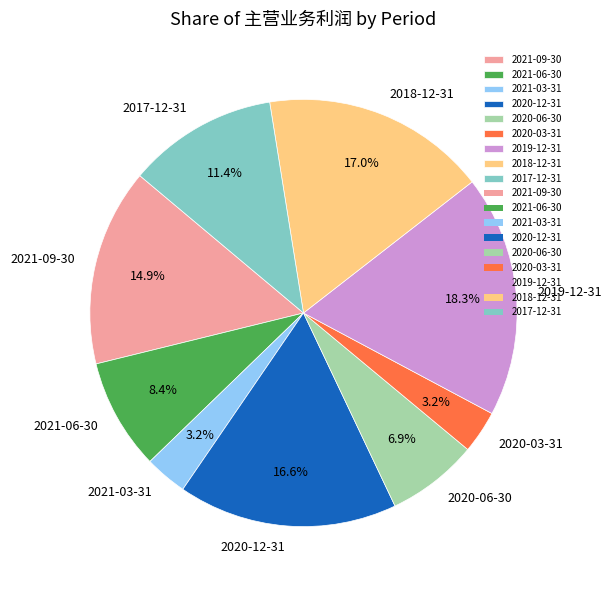

Is there any slice that represents more than half of the pie?

No